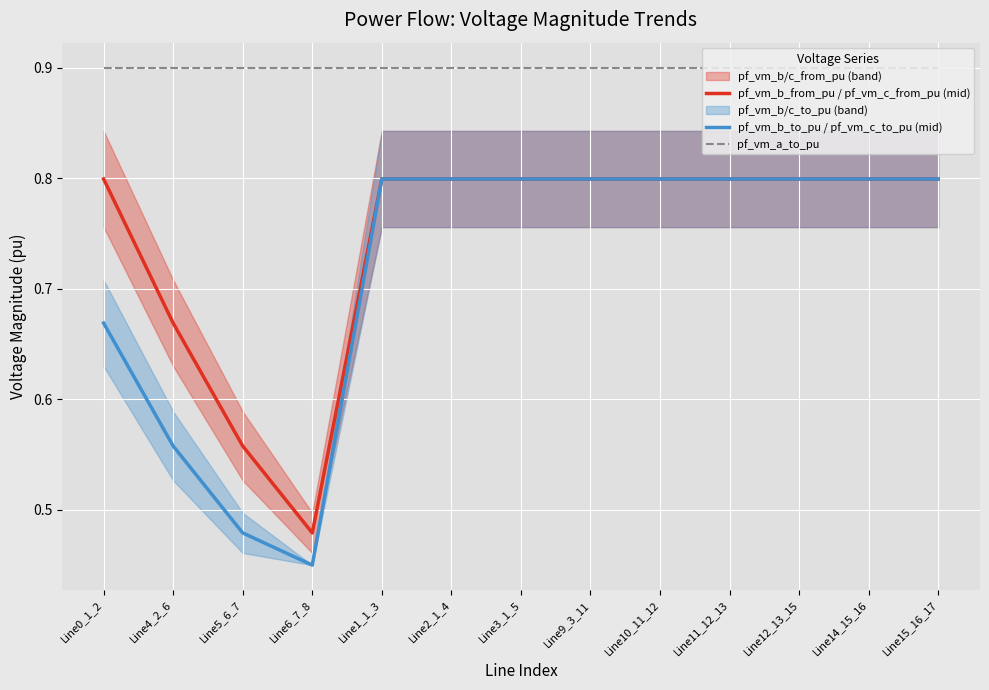

Reading left to right, extract all data points from this chart.

pf_vm_b_from_pu / pf_vm_c_from_pu (mid): Line0_1_2=0.8	Line4_2_6=0.7	Line5_6_7=0.6	Line6_7_8=0.5	Line1_1_3=0.8	Line2_1_4=0.8	Line3_1_5=0.8	Line9_3_11=0.8	Line10_11_12=0.8	Line11_12_13=0.8	Line12_13_15=0.8	Line14_15_16=0.8	Line15_16_17=0.8
pf_vm_b_to_pu / pf_vm_c_to_pu (mid): Line0_1_2=0.7	Line4_2_6=0.6	Line5_6_7=0.5	Line6_7_8=0.4	Line1_1_3=0.8	Line2_1_4=0.8	Line3_1_5=0.8	Line9_3_11=0.8	Line10_11_12=0.8	Line11_12_13=0.8	Line12_13_15=0.8	Line14_15_16=0.8	Line15_16_17=0.8
pf_vm_a_to_pu: Line0_1_2=0.9	Line4_2_6=0.9	Line5_6_7=0.9	Line6_7_8=0.9	Line1_1_3=0.9	Line2_1_4=0.9	Line3_1_5=0.9	Line9_3_11=0.9	Line10_11_12=0.9	Line11_12_13=0.9	Line12_13_15=0.9	Line14_15_16=0.9	Line15_16_17=0.9